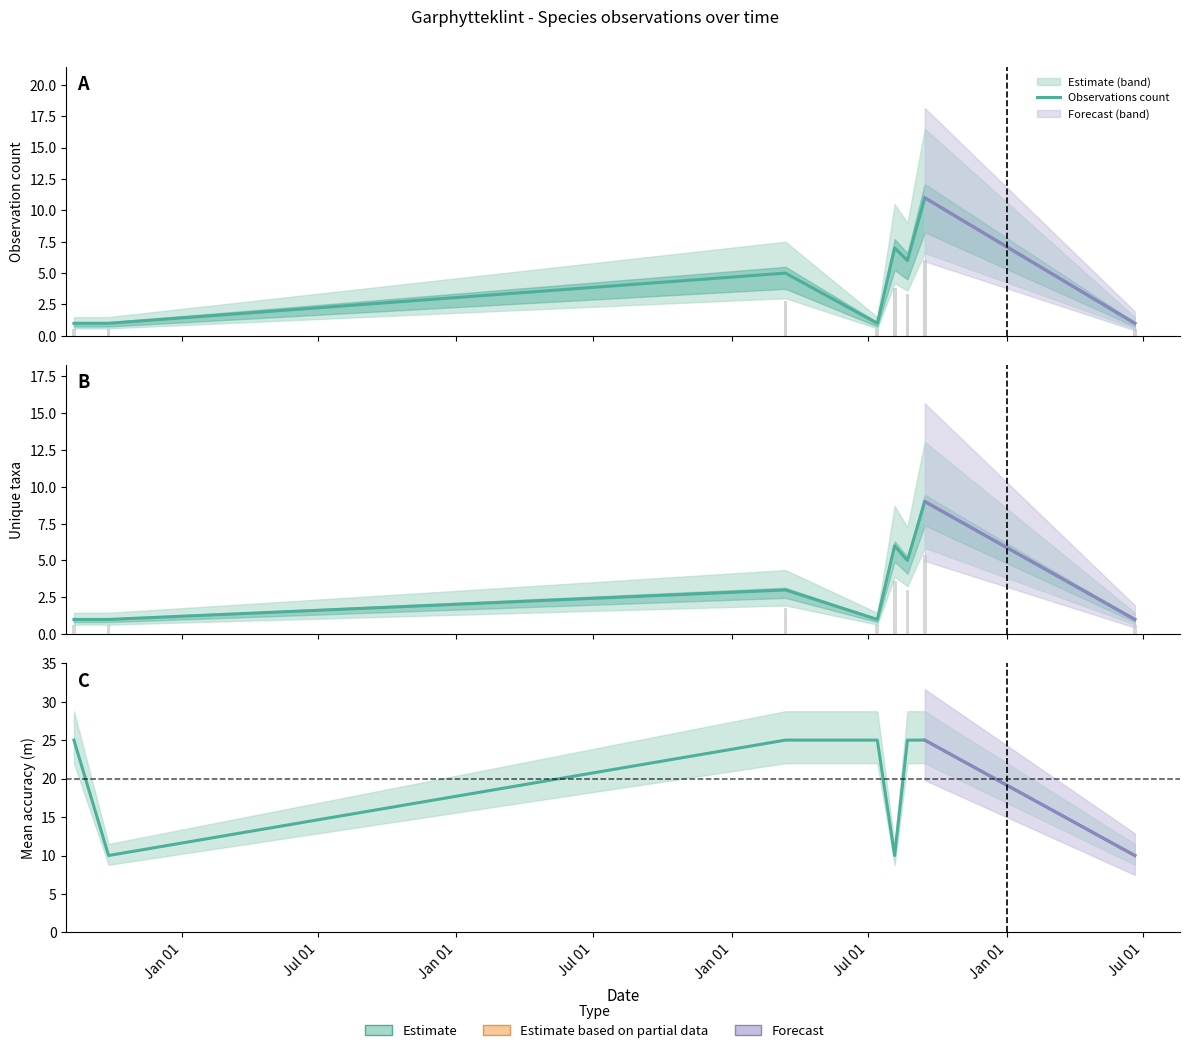

True or false: Mean Noggrannhet has a value of 11 at Jul 01.

False